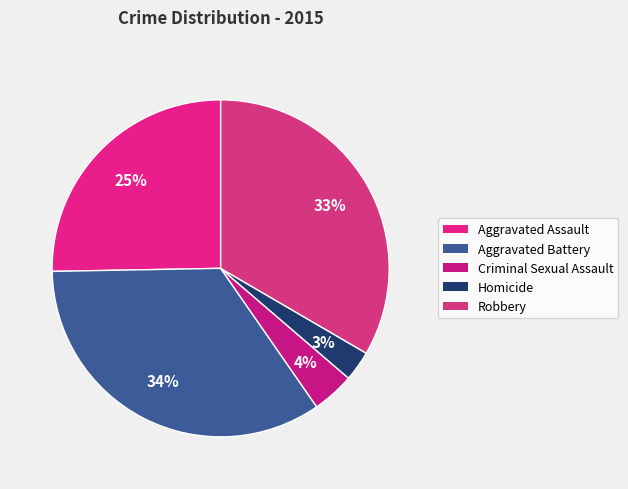

Which category has the biggest portion of the pie?

Aggravated Battery